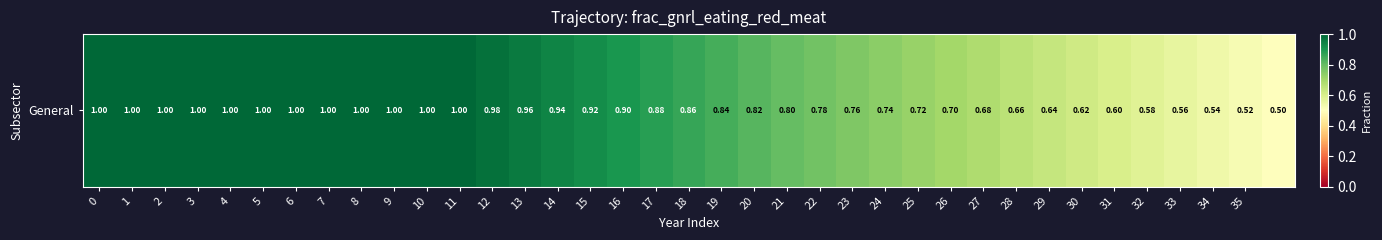

Is it true that the value at 26 is 0.7?

True